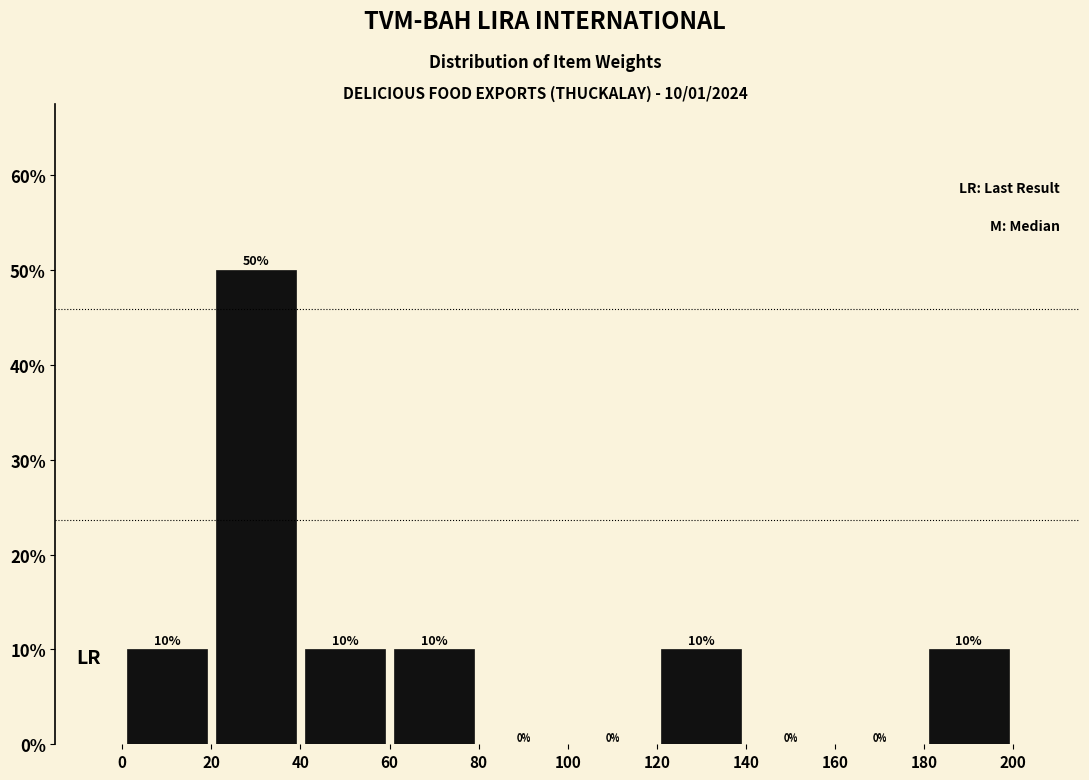

Over which range of the x-axis is the bar tallest?

20 to 40